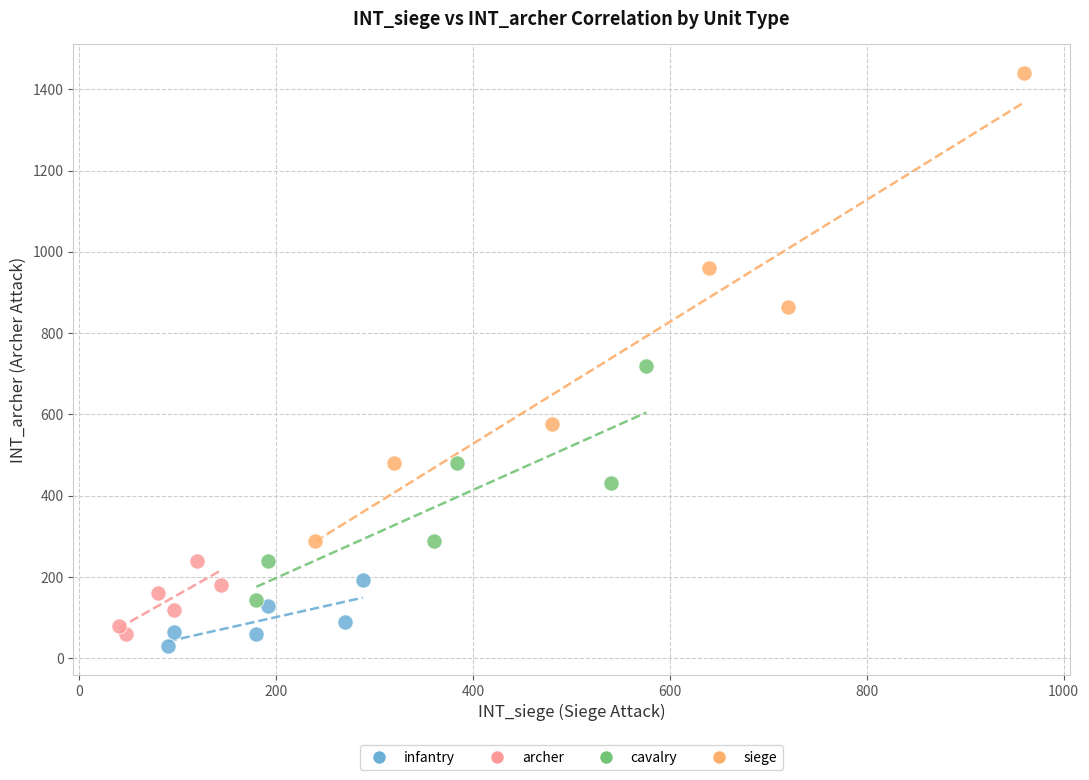

What are all the series names shown in the legend?

infantry, archer, cavalry, siege